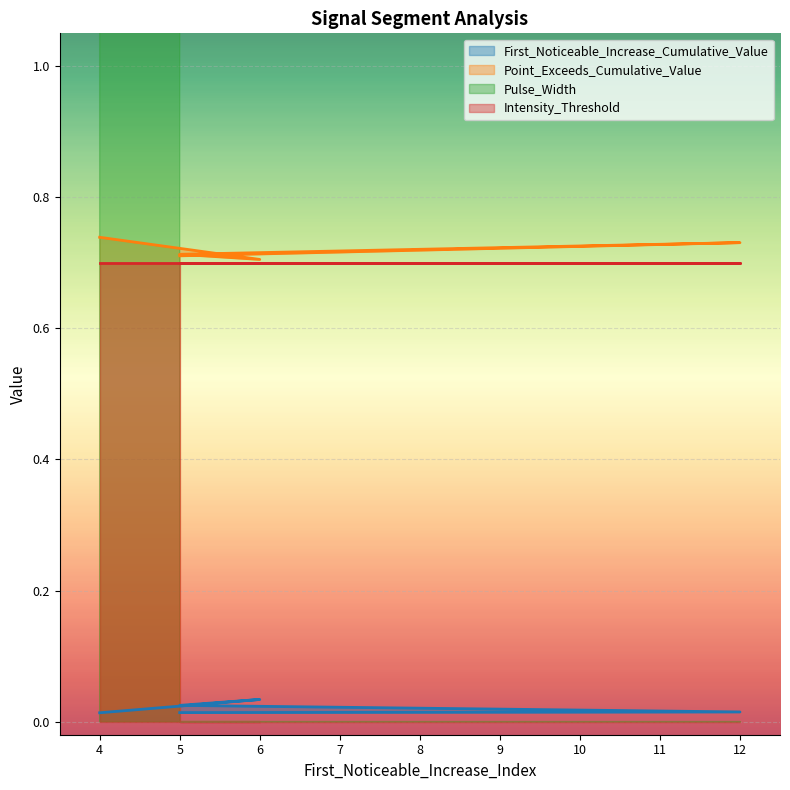

Is the value of First_Noticeable_Increase_Cumulative_Value at 5 greater than the value of Point_Exceeds_Cumulative_Value at 5?

No